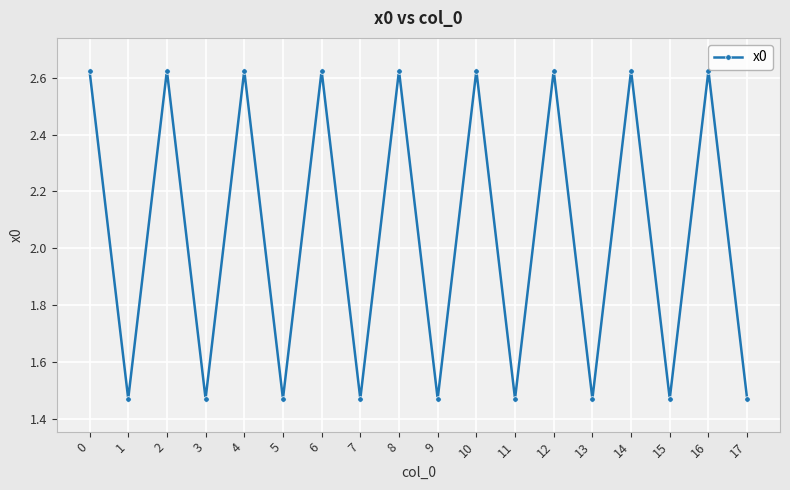

True or false: the data has more than 2 interior local peaks.

True